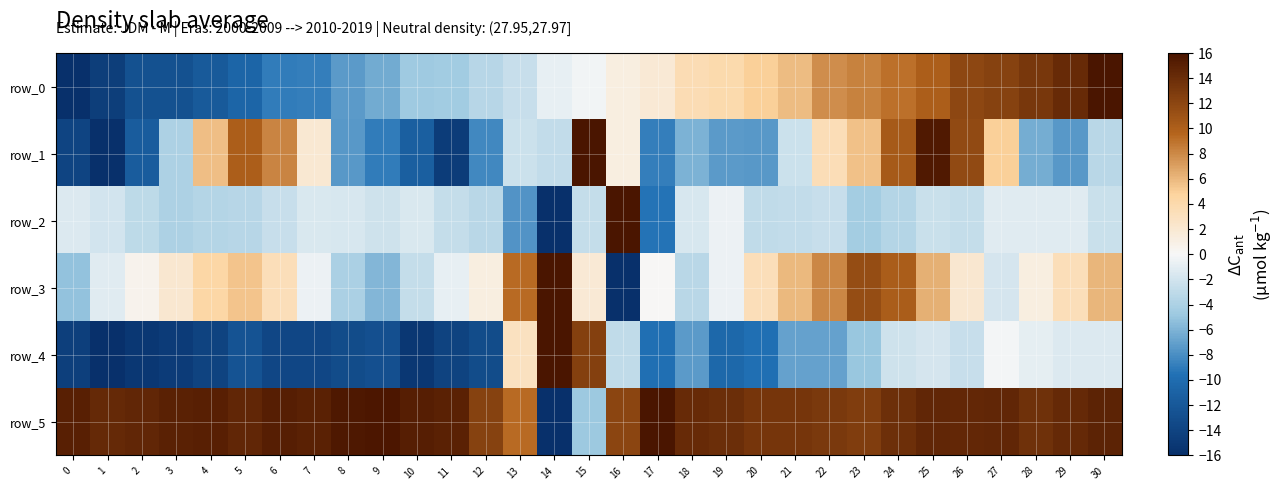

What is the difference between the row_5 values at 1 and 18?

0.2